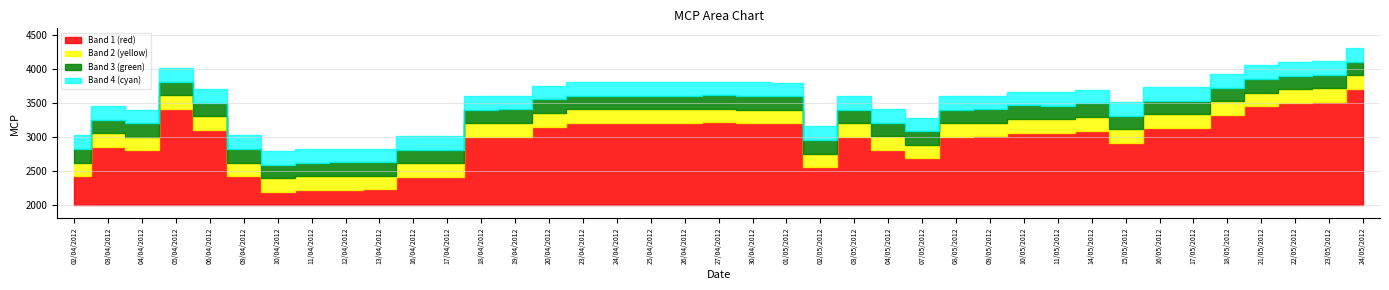

What position from the left is 18/05/2012?

35